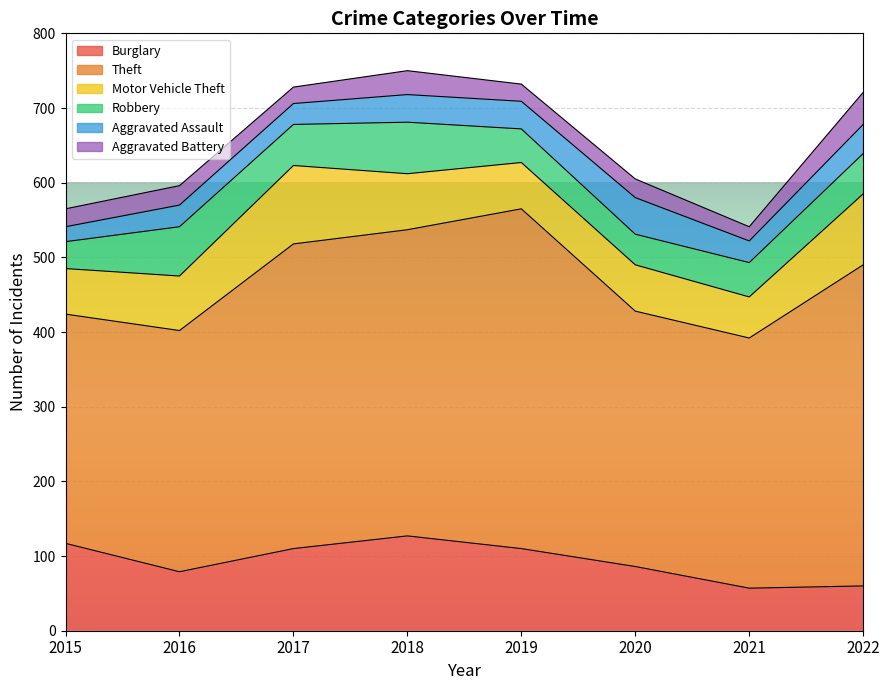

True or false: Robbery has a value of 118 at 2016.

False